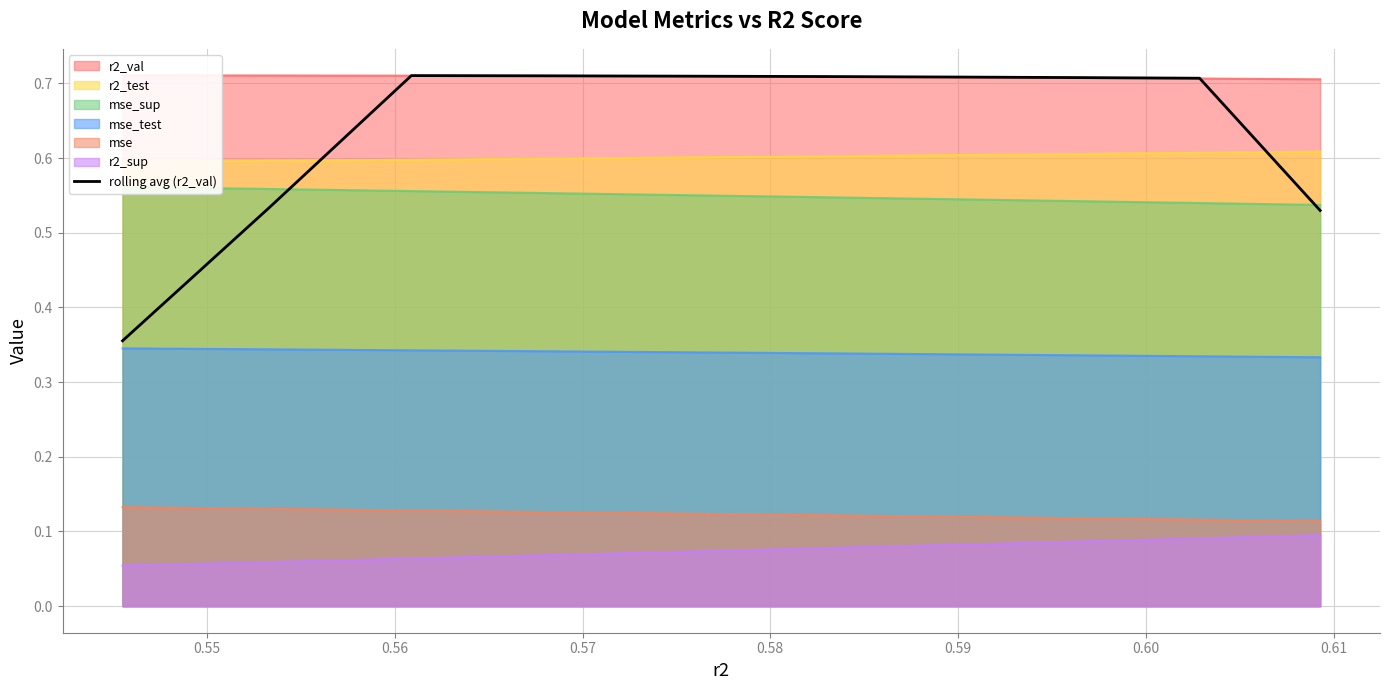

True or false: mse and rolling avg (r2_val) cross at least once.

False